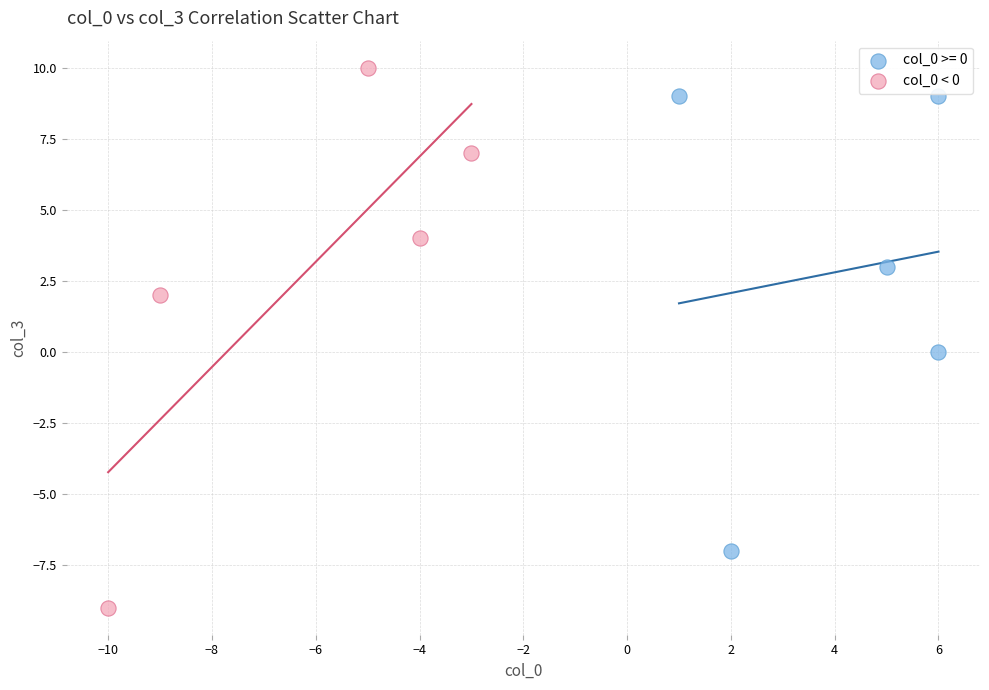

Which series has the largest Y range (max minus min)?

col_0 < 0